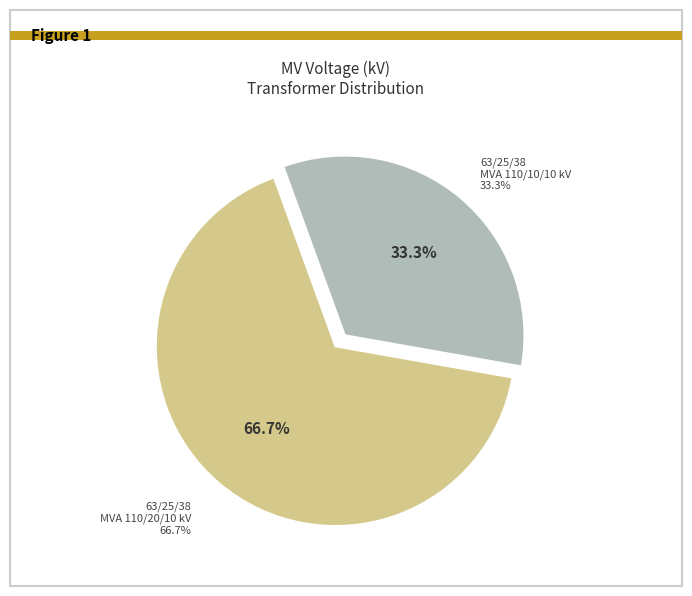

How many slices are in this pie chart?

2